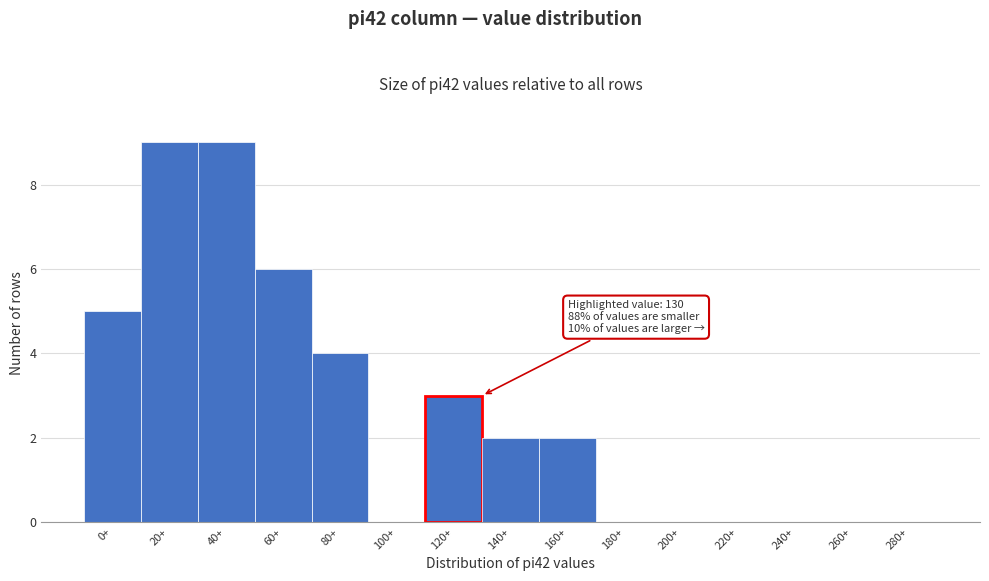

Reading left to right, extract all data points from this chart.

0+=5	20+=9	40+=9	60+=6	80+=4	100+=0	120+=3	140+=2	160+=2	180+=0	200+=0	220+=0	240+=0	260+=0	280+=0